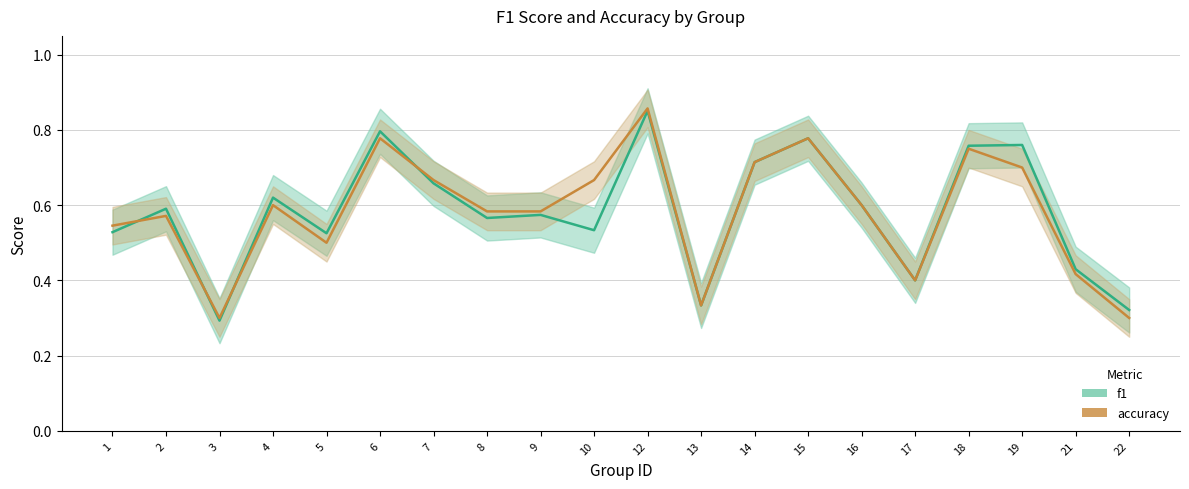

List the labels in order of accuracy value, largest first.

12, 6, 15, 18, 14, 19, 7, 10, 4, 16, 8, 9, 2, 1, 5, 21, 17, 13, 3, 22